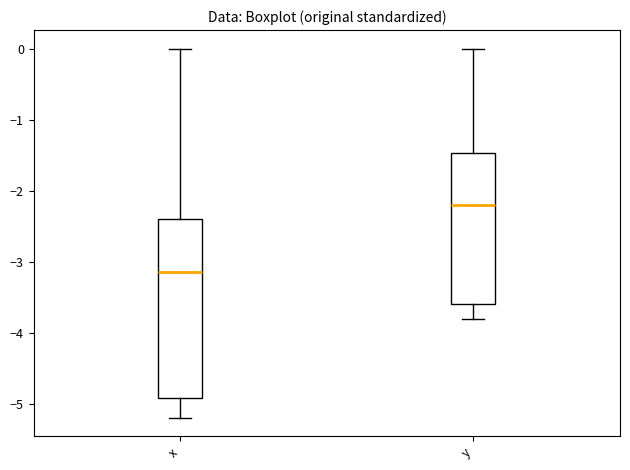

Reading left to right, transcribe this box plot: for each box, give where its median line is, the range the box spans, and where its two whiskers end, as read against the y-axis. The values are not printed on the chart, so give them approximately, as read against the axis.

x: median -3.1, box -4.9 to -2.4, whiskers -5.2 to 0.0
y: median -2.2, box -3.6 to -1.5, whiskers -3.8 to 0.0